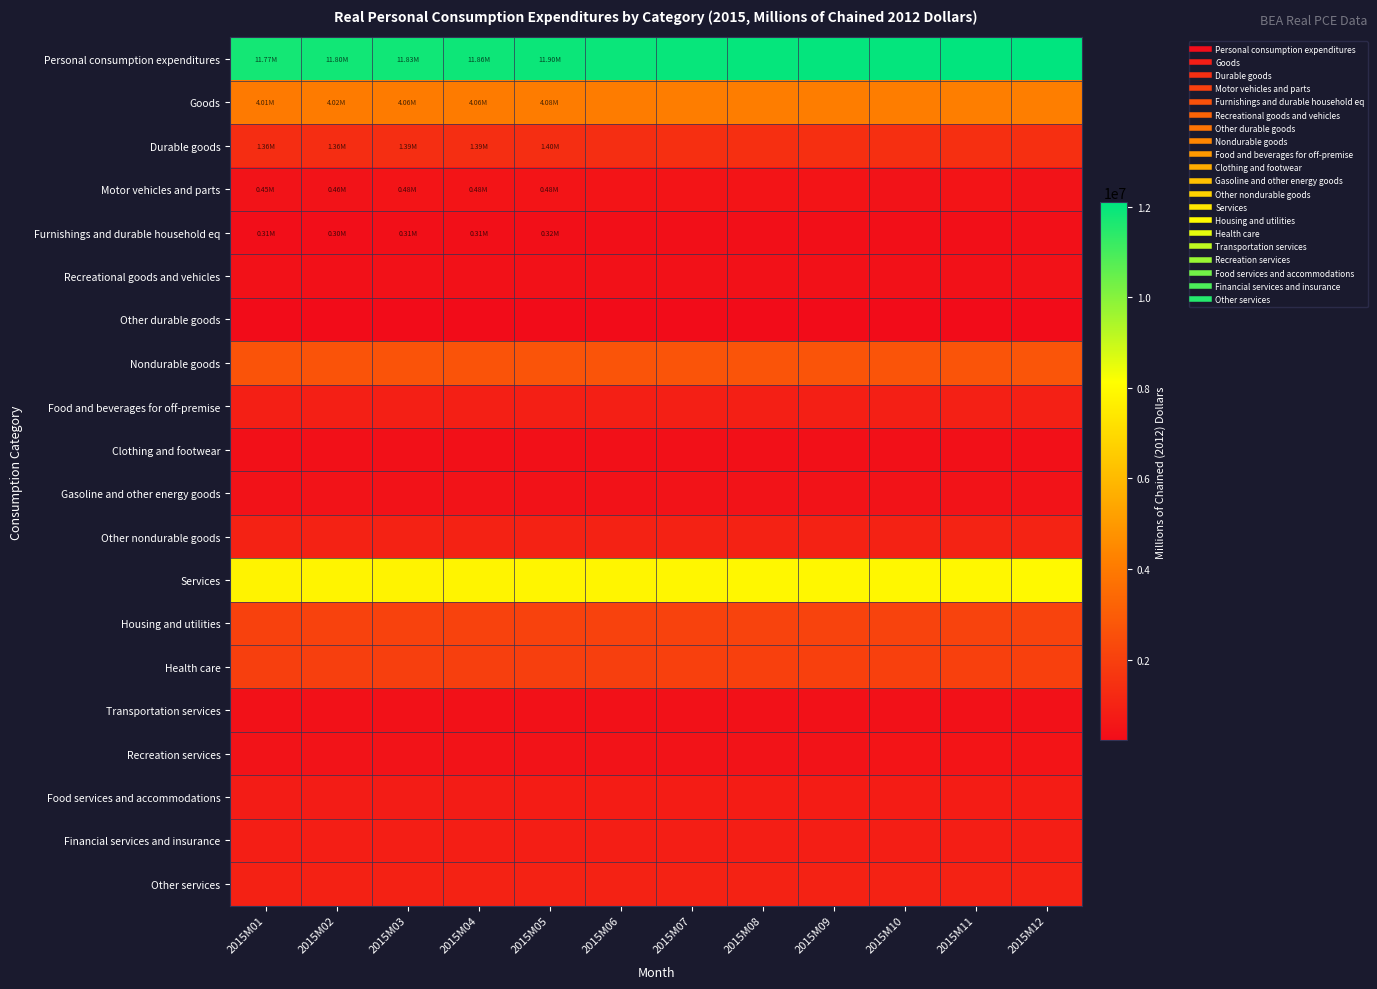

At 2015M12, list the series in order from smallest to largest.

Other durable goods, Furnishings and durable household eq, Clothing and footwear, Transportation services, Recreational goods and vehicles, Gasoline and other energy goods, Motor vehicles and parts, Recreation services, Food services and accommodations, Financial services and insurance, Food and beverages for off-premise, Other services, Other nondurable goods, Durable goods, Health care, Housing and utilities, Nondurable goods, Goods, Services, Personal consumption expenditures